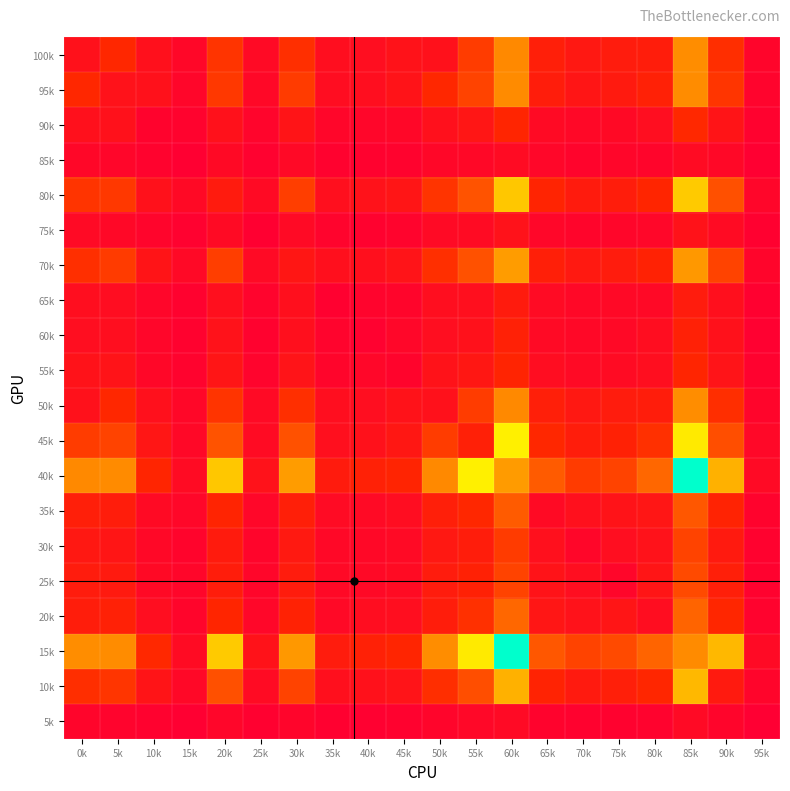

Reading left to right, list all the values displayed in this chart.

100k: 0k=174	5k=378	10k=166	15k=77	20k=430	25k=101	30k=410	35k=148	40k=138	45k=184	50k=174	55k=466	60k=769	65k=302	70k=241	75k=277	80k=293	85k=782	90k=404	95k=58
95k: 0k=378	5k=182	10k=173	15k=64	20k=446	25k=86	30k=459	35k=134	40k=143	45k=193	50k=378	55k=491	60k=776	65k=291	70k=213	75k=262	80k=325	85k=778	90k=433	95k=48
90k: 0k=166	5k=173	10k=41	15k=39	20k=172	25k=53	30k=203	35k=68	40k=65	45k=77	50k=166	55k=217	60k=365	65k=106	70k=89	75k=98	80k=138	85k=381	90k=206	95k=29
85k: 0k=77	5k=64	10k=39	15k=10	20k=99	25k=25	30k=94	35k=31	40k=30	45k=35	50k=77	55k=85	60k=119	65k=76	70k=49	75k=67	80k=56	85k=114	90k=85	95k=10
80k: 0k=430	5k=446	10k=172	15k=99	20k=267	25k=106	30k=471	35k=153	40k=182	45k=211	50k=430	55k=559	60k=950	65k=353	70k=271	75k=287	80k=368	85k=958	90k=545	95k=66
75k: 0k=101	5k=86	10k=53	15k=25	20k=106	25k=11	30k=103	35k=43	40k=29	45k=45	50k=101	55k=120	60k=182	65k=75	70k=54	75k=68	80k=76	85k=185	90k=114	95k=21
70k: 0k=410	5k=459	10k=203	15k=94	20k=471	25k=103	30k=223	35k=155	40k=157	45k=197	50k=410	55k=551	60k=825	65k=310	70k=245	75k=277	80k=337	85k=814	90k=494	95k=62
65k: 0k=148	5k=134	10k=68	15k=31	20k=153	25k=43	30k=155	35k=21	40k=48	45k=62	50k=148	55k=153	60k=271	65k=110	70k=91	75k=92	80k=94	85k=277	90k=157	95k=21
60k: 0k=138	5k=143	10k=65	15k=30	20k=182	25k=29	30k=157	35k=48	40k=24	45k=72	50k=138	55k=171	60k=323	65k=103	70k=90	75k=94	80k=137	85k=322	90k=174	95k=15
55k: 0k=184	5k=193	10k=77	15k=35	20k=211	25k=45	30k=197	35k=62	40k=72	45k=50	50k=184	55k=230	60k=352	65k=134	70k=104	75k=117	80k=142	85k=362	90k=197	95k=29
50k: 0k=174	5k=378	10k=166	15k=77	20k=430	25k=101	30k=410	35k=148	40k=138	45k=184	50k=174	55k=466	60k=769	65k=302	70k=241	75k=277	80k=293	85k=782	90k=404	95k=58
45k: 0k=466	5k=491	10k=217	15k=85	20k=559	25k=120	30k=551	35k=153	40k=171	45k=230	50k=466	55k=318	60k=1068	65k=379	70k=292	75k=329	80k=413	85k=1051	90k=541	95k=81
40k: 0k=769	5k=776	10k=365	15k=119	20k=950	25k=182	30k=825	35k=271	40k=323	45k=352	50k=769	55k=1068	60k=823	65k=592	70k=459	75k=492	80k=640	85k=1478	90k=886	95k=101
35k: 0k=302	5k=291	10k=106	15k=76	20k=353	25k=75	30k=310	35k=110	40k=103	45k=134	50k=302	55k=379	60k=592	65k=106	70k=161	75k=193	80k=219	85k=574	90k=345	95k=40
30k: 0k=241	5k=213	10k=89	15k=49	20k=271	25k=54	30k=245	35k=91	40k=90	45k=104	50k=241	55k=292	60k=459	65k=161	70k=70	75k=139	80k=179	85k=493	90k=263	95k=31
25k: 0k=277	5k=262	10k=98	15k=67	20k=287	25k=68	30k=277	35k=92	40k=94	45k=117	50k=277	55k=329	60k=492	65k=193	70k=139	75k=64	80k=212	85k=523	90k=307	95k=30
20k: 0k=293	5k=325	10k=138	15k=56	20k=368	25k=76	30k=337	35k=94	40k=137	45k=142	50k=293	55k=413	60k=640	65k=219	70k=179	75k=212	80k=137	85k=628	90k=373	95k=35
15k: 0k=782	5k=778	10k=381	15k=114	20k=958	25k=185	30k=814	35k=277	40k=322	45k=362	50k=782	55k=1051	60k=1478	65k=574	70k=493	75k=523	80k=628	85k=777	90k=905	95k=101
10k: 0k=404	5k=433	10k=206	15k=85	20k=545	25k=114	30k=494	35k=157	40k=174	45k=197	50k=404	55k=541	60k=886	65k=345	70k=263	75k=307	80k=373	85k=905	90k=259	95k=54
5k: 0k=58	5k=48	10k=29	15k=10	20k=66	25k=21	30k=62	35k=21	40k=15	45k=29	50k=58	55k=81	60k=101	65k=40	70k=31	75k=30	80k=35	85k=101	90k=54	95k=2